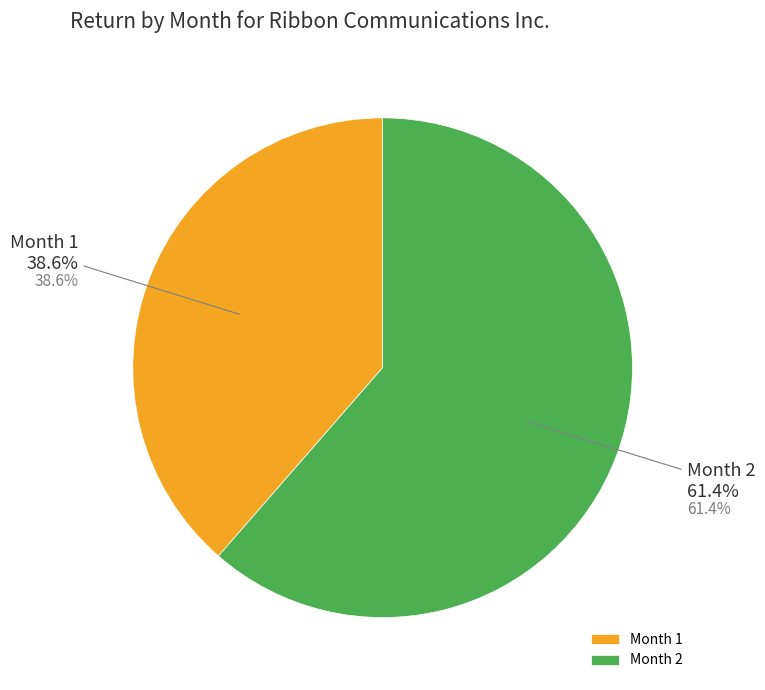

Between Month 2 and Month 1, which is larger?

Month 2